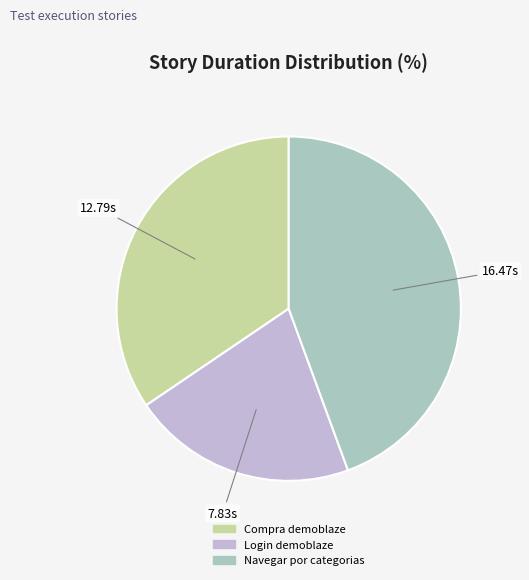

The Login demoblaze slice represents 21% of the pie. True or false?

True